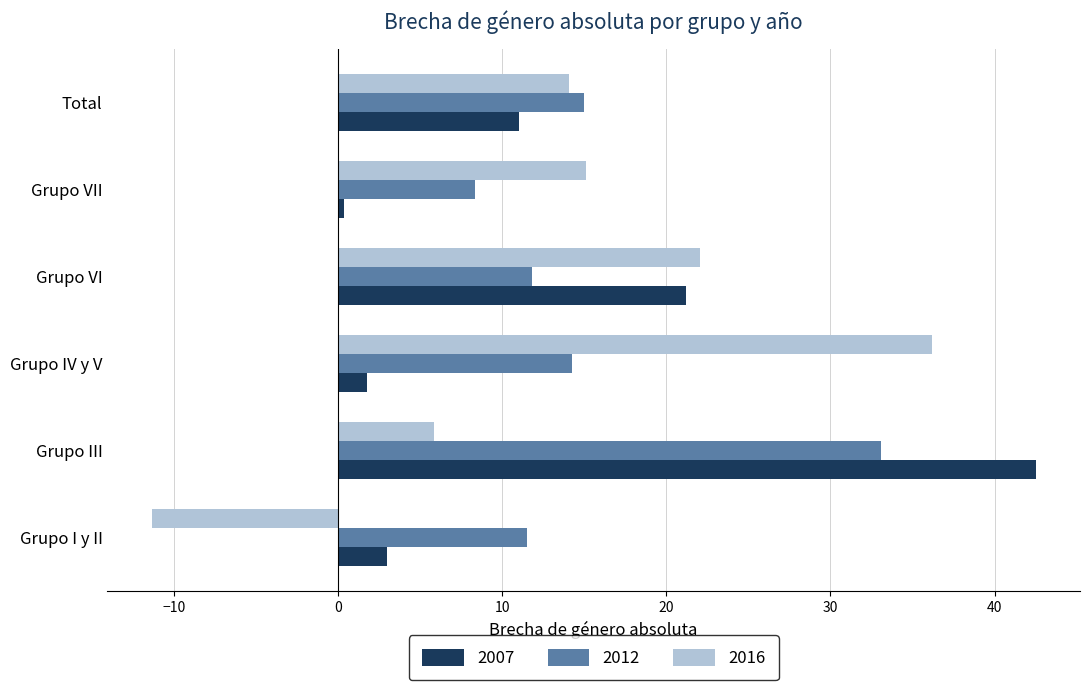

What is the greatest value displayed?

42.5